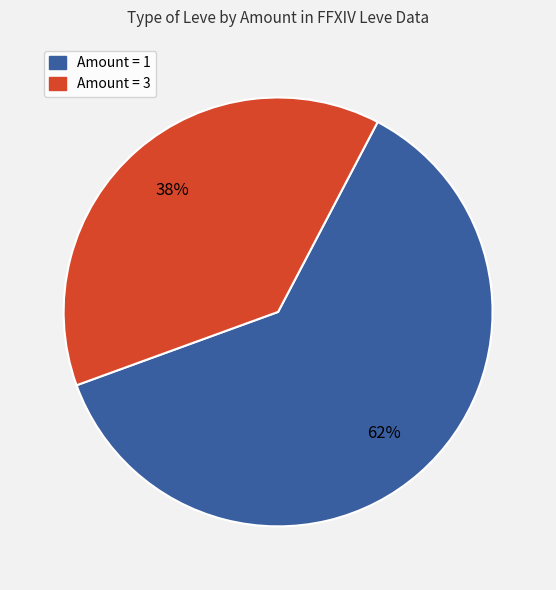

To the nearest percent, what is the difference between the largest and smallest slice percentages?

24%